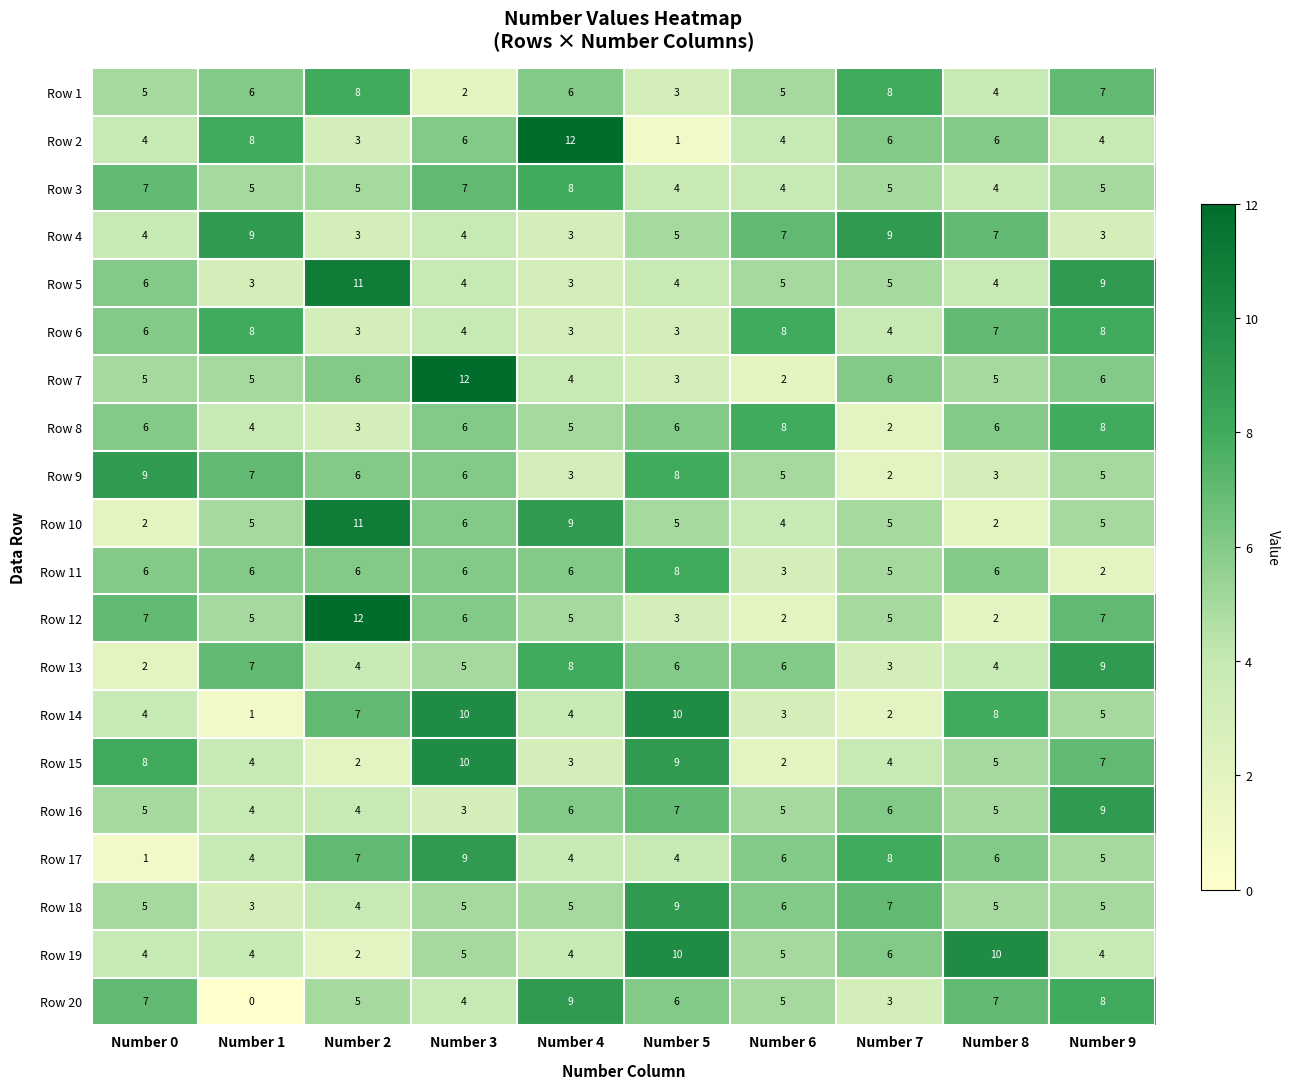

At which label does Row 9 first exceed 6?

Number 0